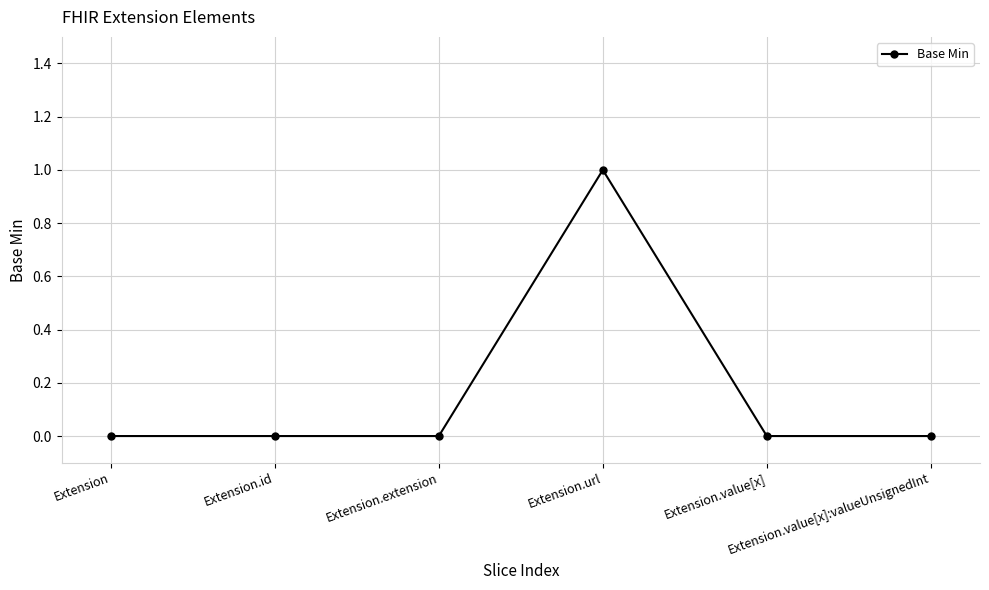

Reading left to right, transcribe all the data shown in this chart.

Extension=0	Extension.id=0	Extension.extension=0	Extension.url=1	Extension.value[x]=0	Extension.value[x]:valueUnsignedInt=0